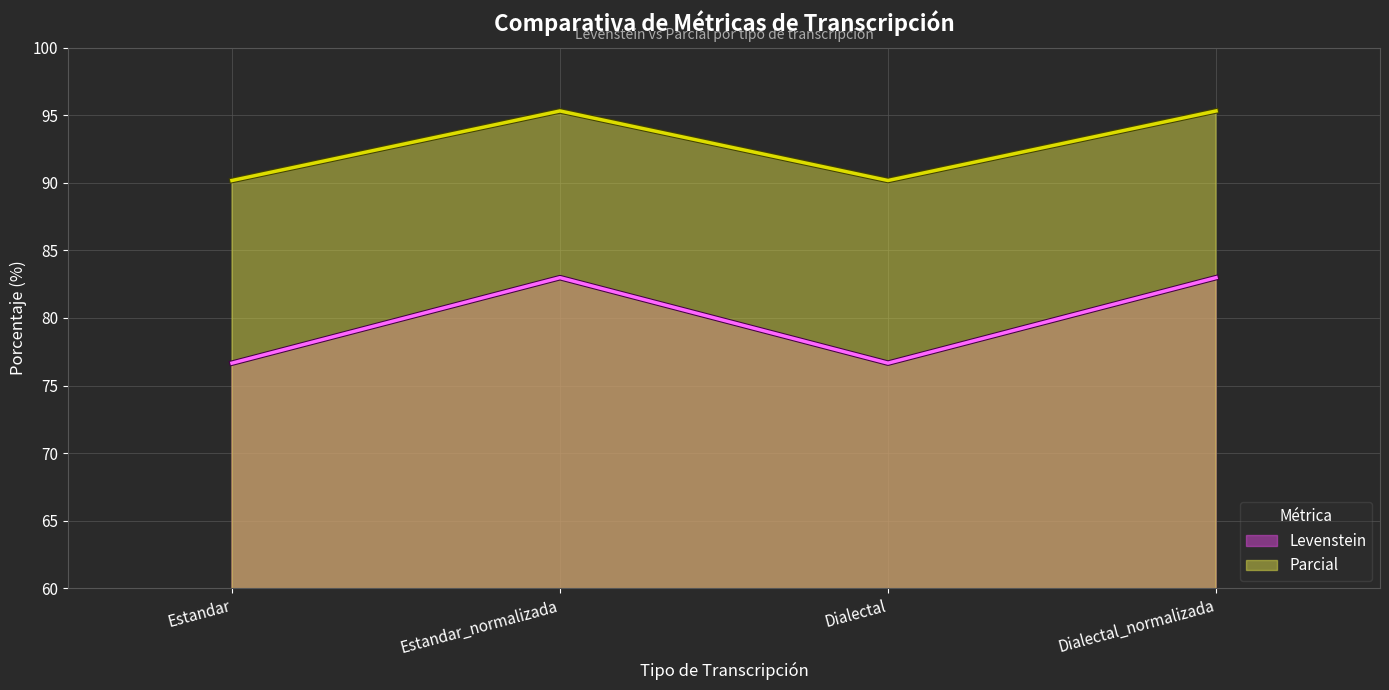

What is the sum of all Levenstein values?

319.3